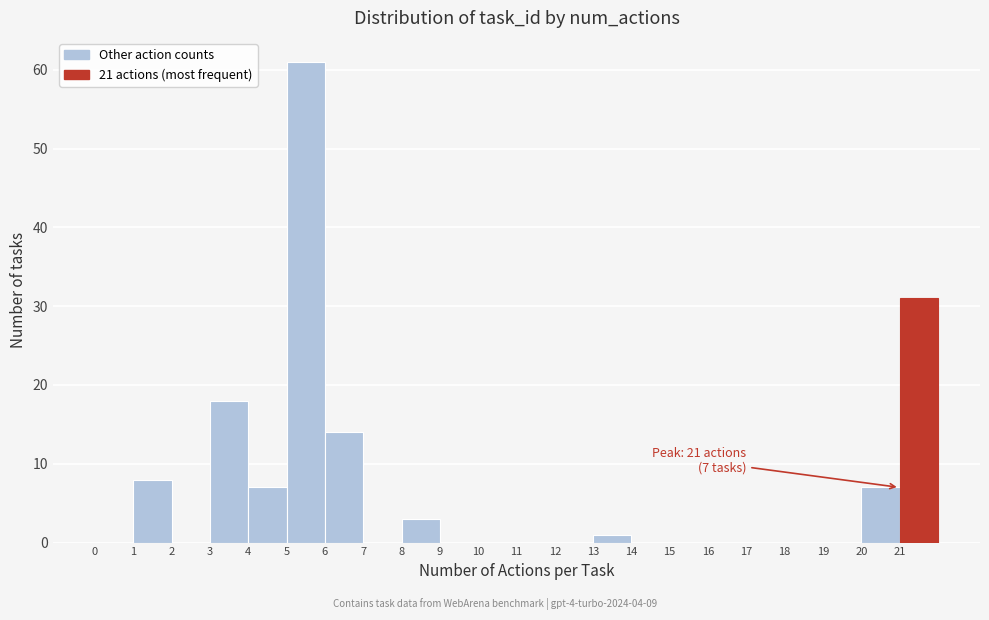

Which range on the x-axis has the tallest bar?

5 to 6